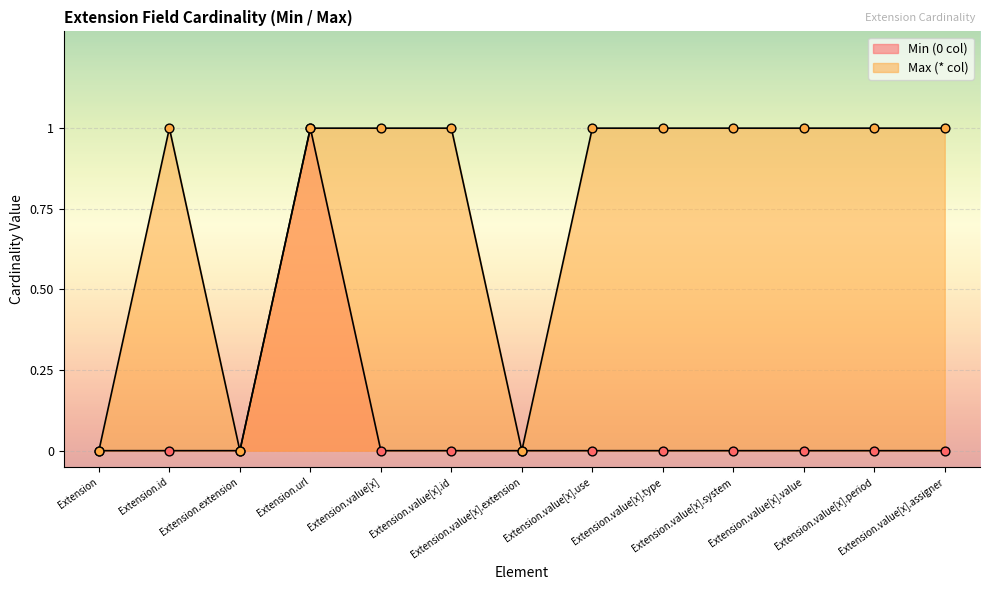

Which series reaches the minimum Y coordinate?

Min (0 col)